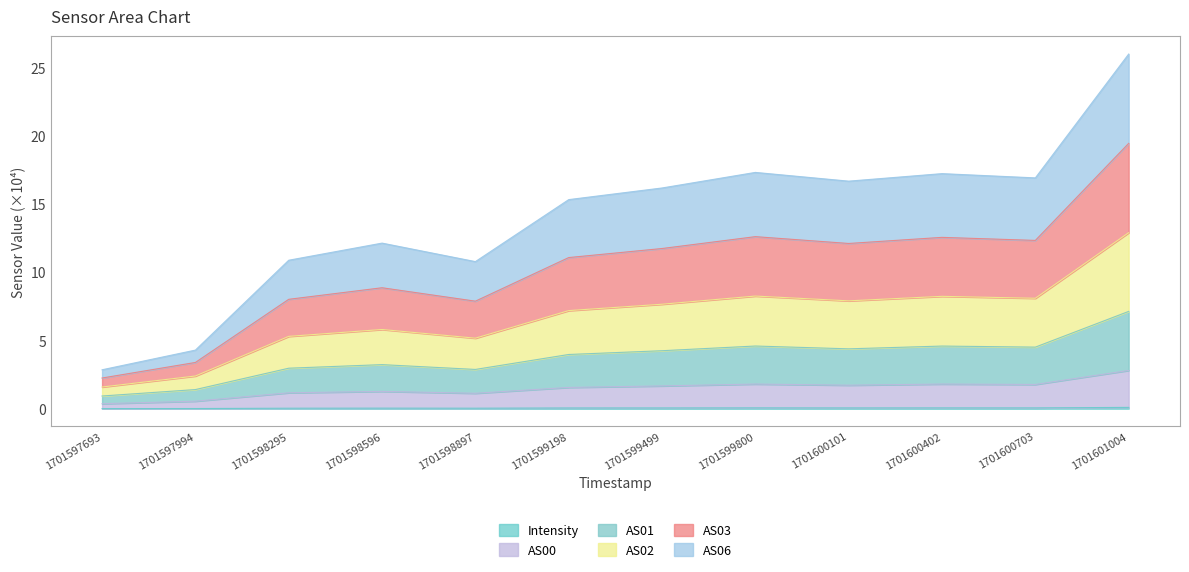

At which category is the sum across all series the highest?

1701601004